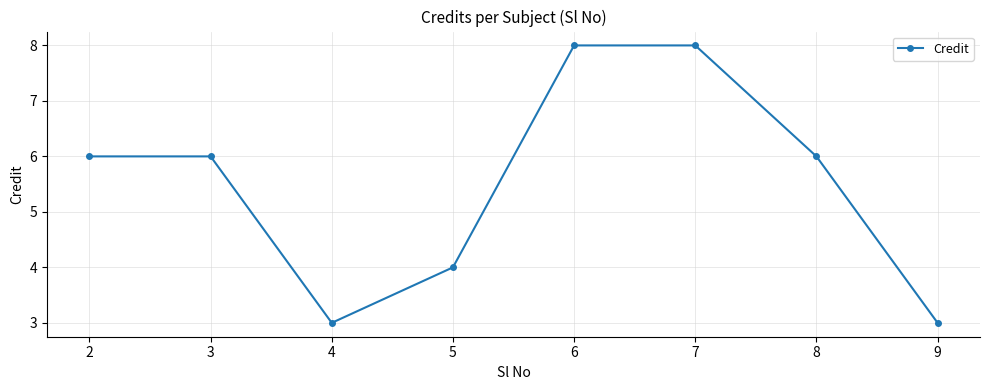

How many values are between 4 and 8?

6